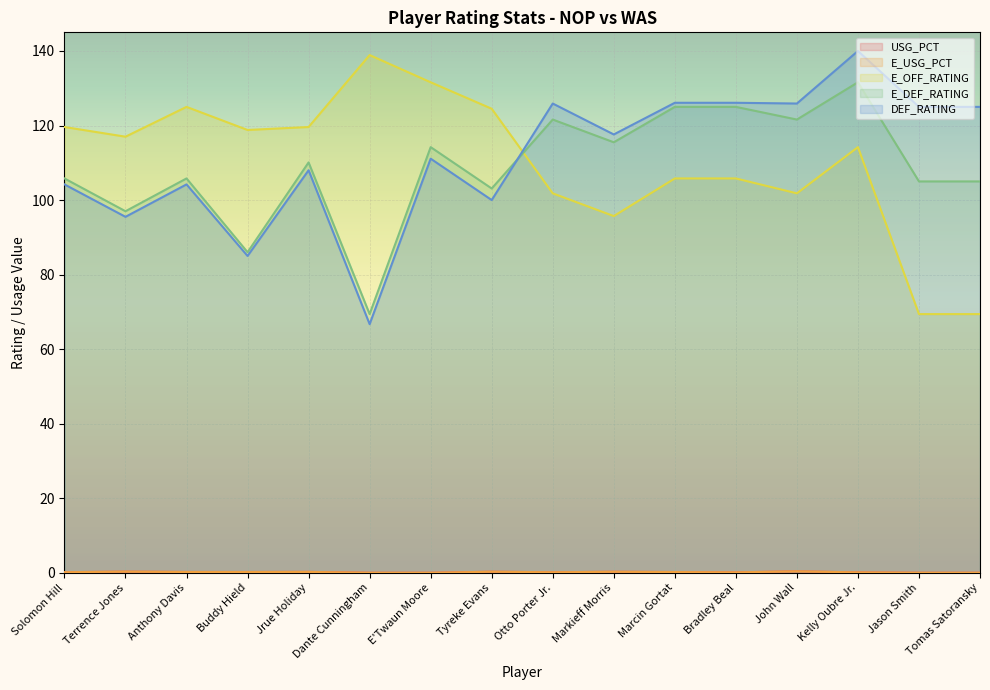

True or false: DEF_RATING has a value of 192.6 at Jrue Holiday.

False